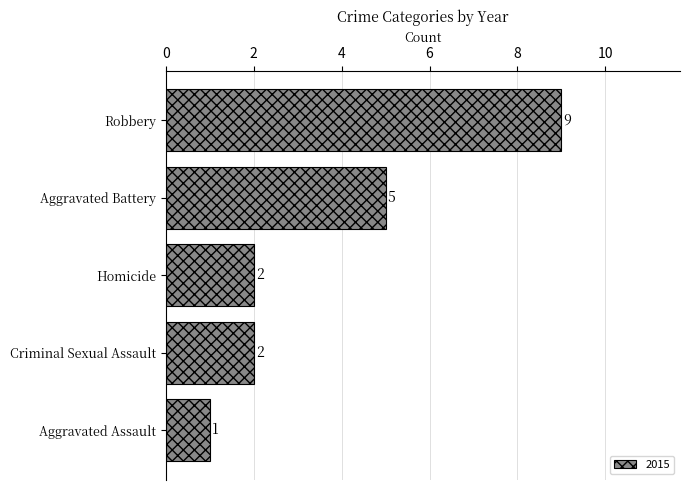

What is the ratio of the value at Aggravated Assault to the value at Homicide?

0.5